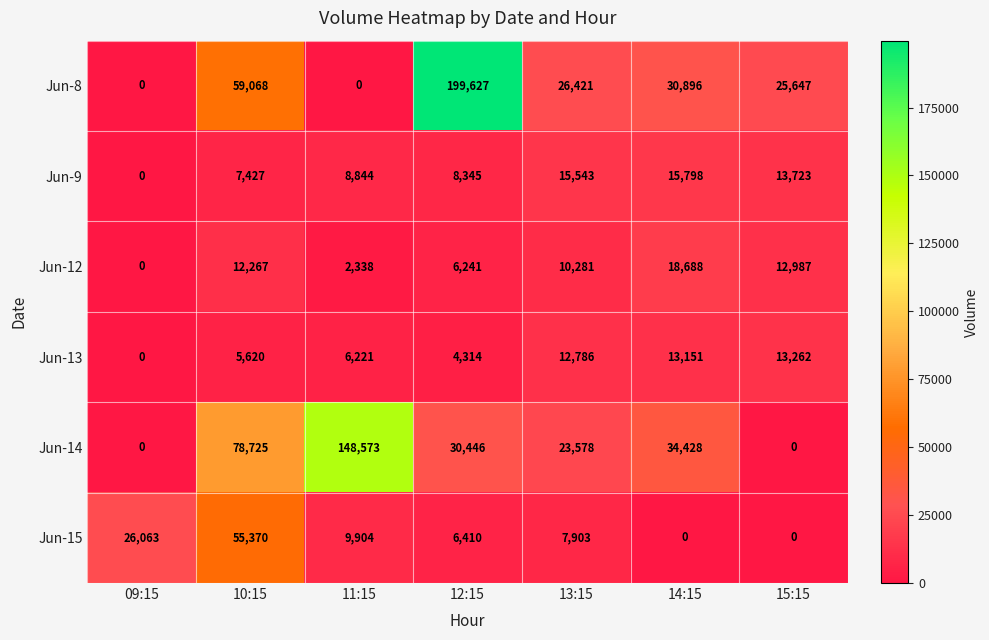

Read the Jun-15 value at 12:15.

6410